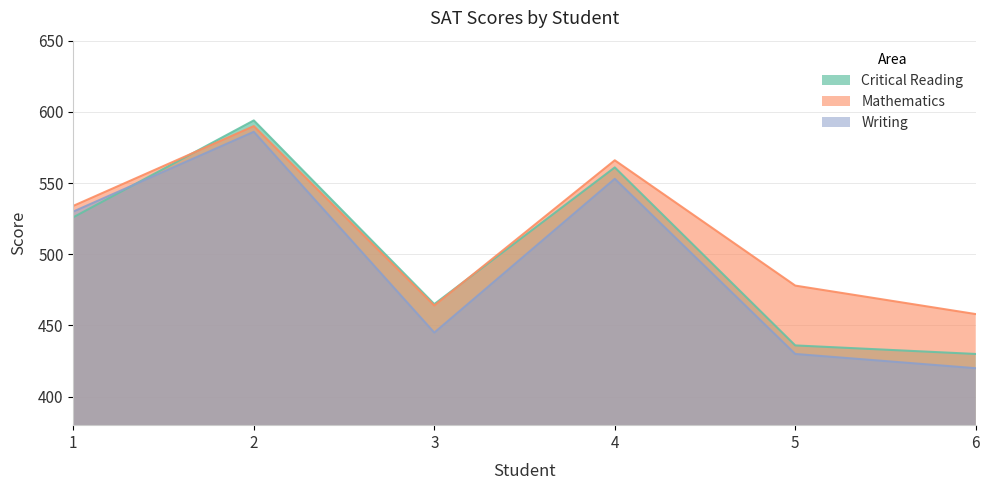

How many series are shown in this chart?

3